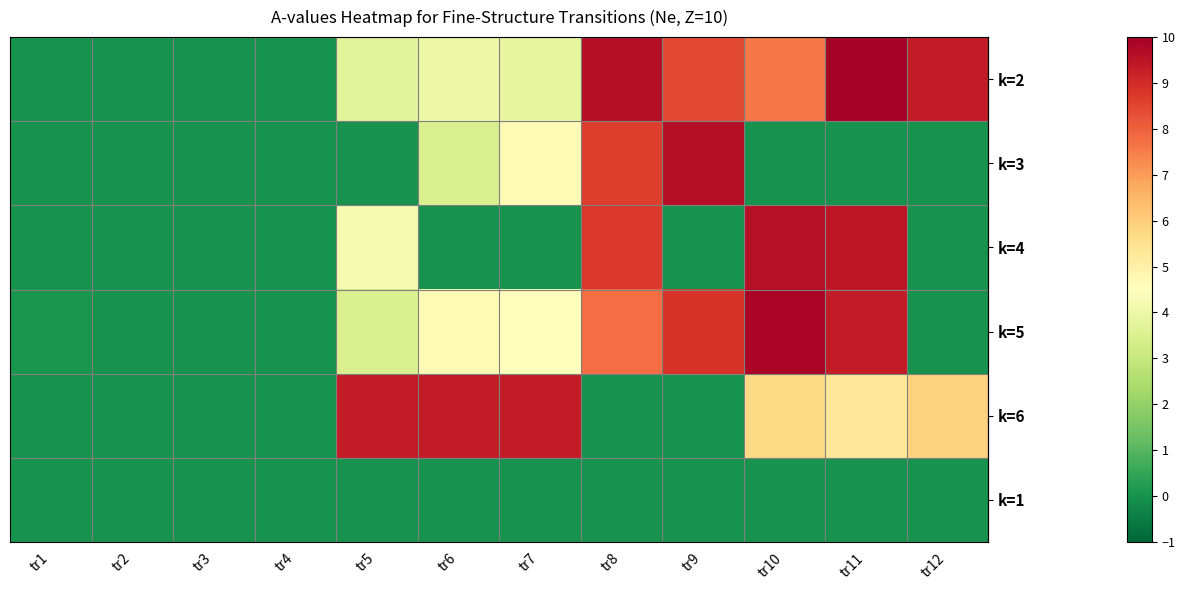

Rank the series at tr6 from lowest to highest value.

row_2, row_5, row_1, row_0, row_3, row_4